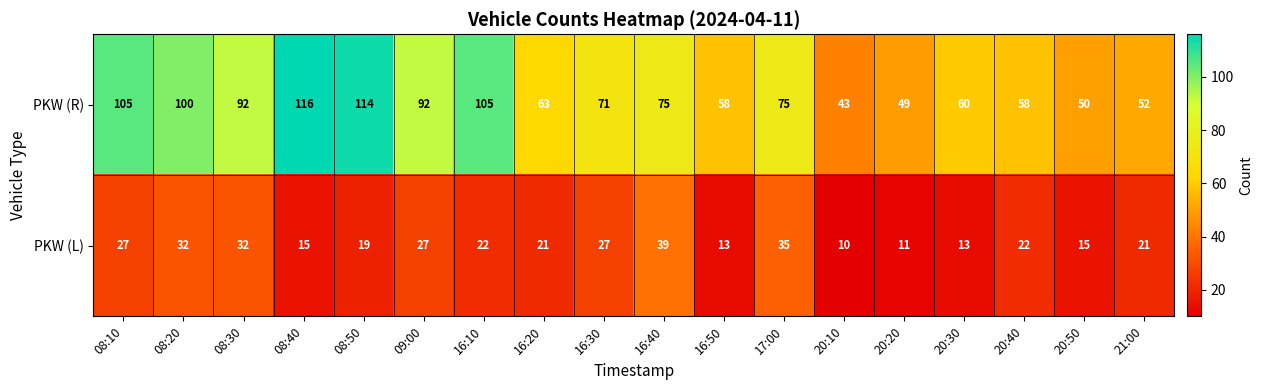

How many data points does each series have?

18